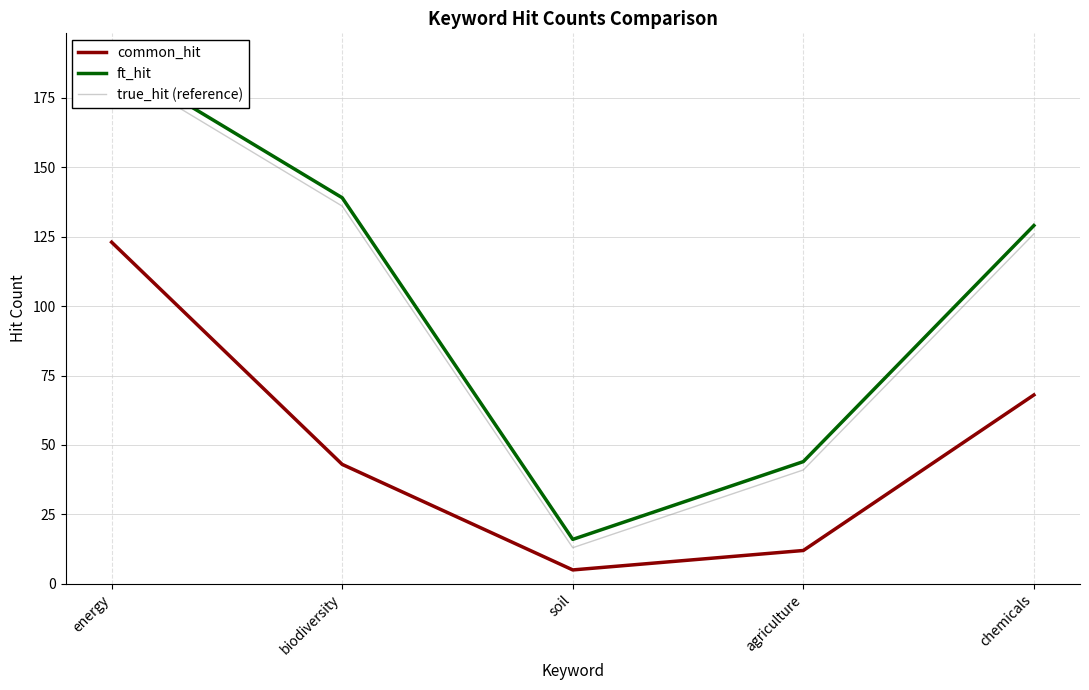

Which series changed the most between biodiversity and chemicals?

common_hit